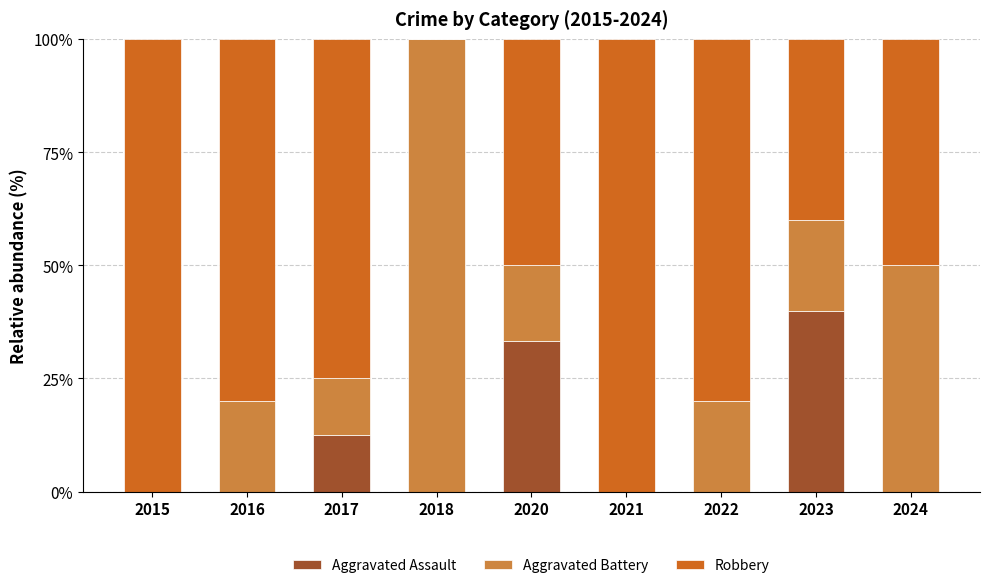

Which category has the highest value in the Aggravated Assault series?

2023